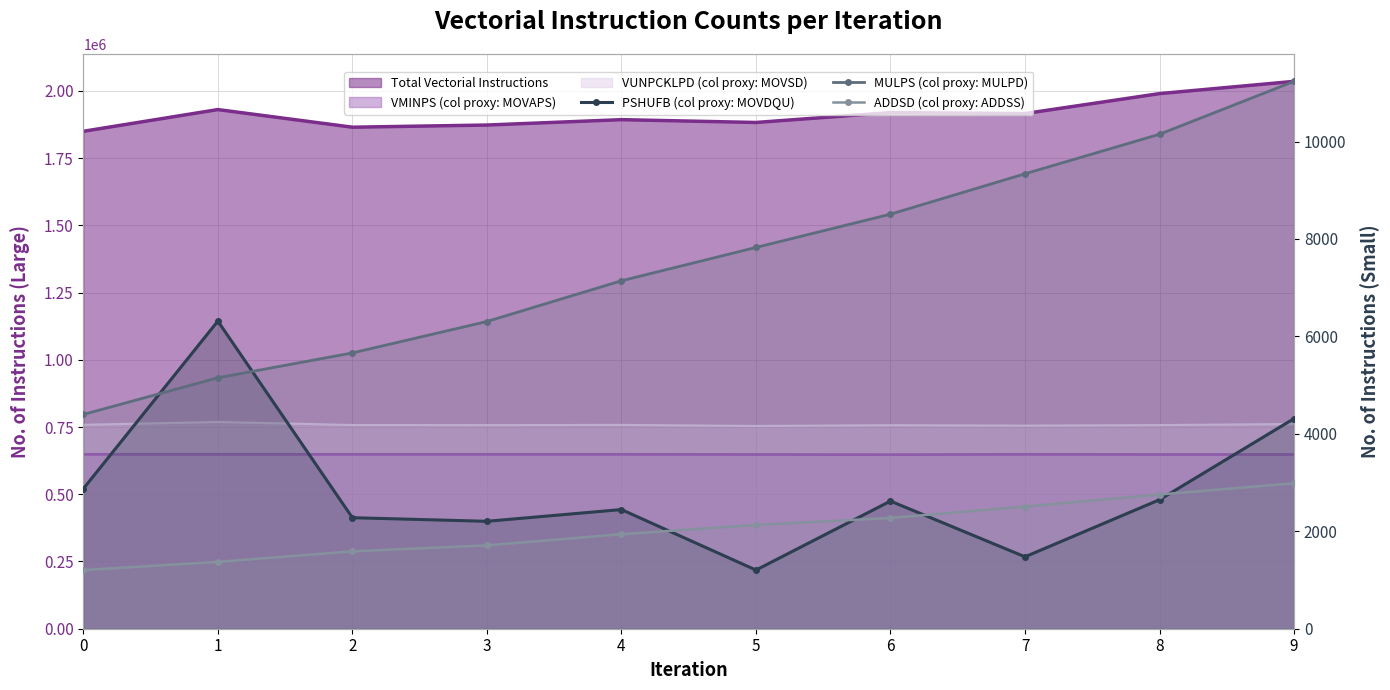

What is the smallest value displayed?

1204